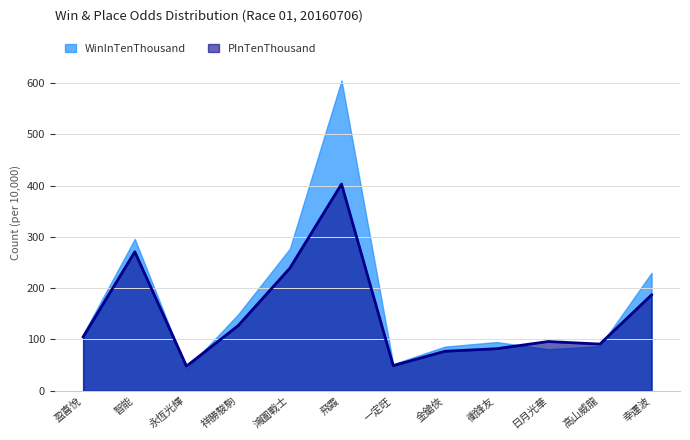

Read the WinInTenThousand value at 鴻圖戰士.

277